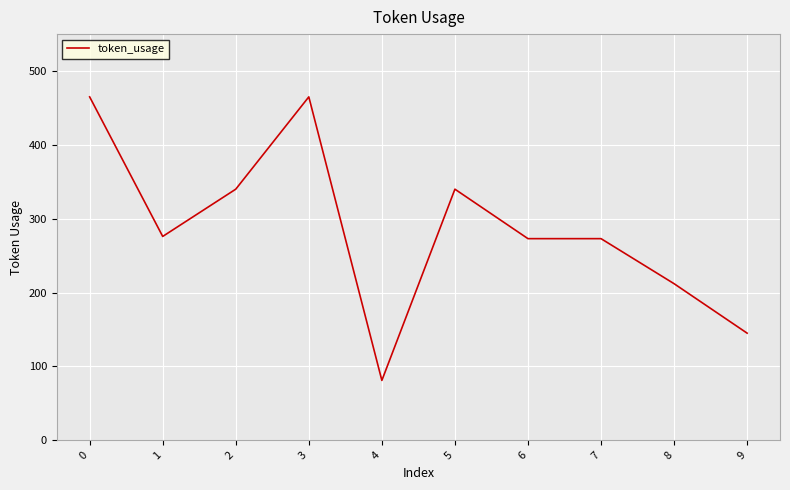

What value does the data have at 0, to the nearest 5?

465